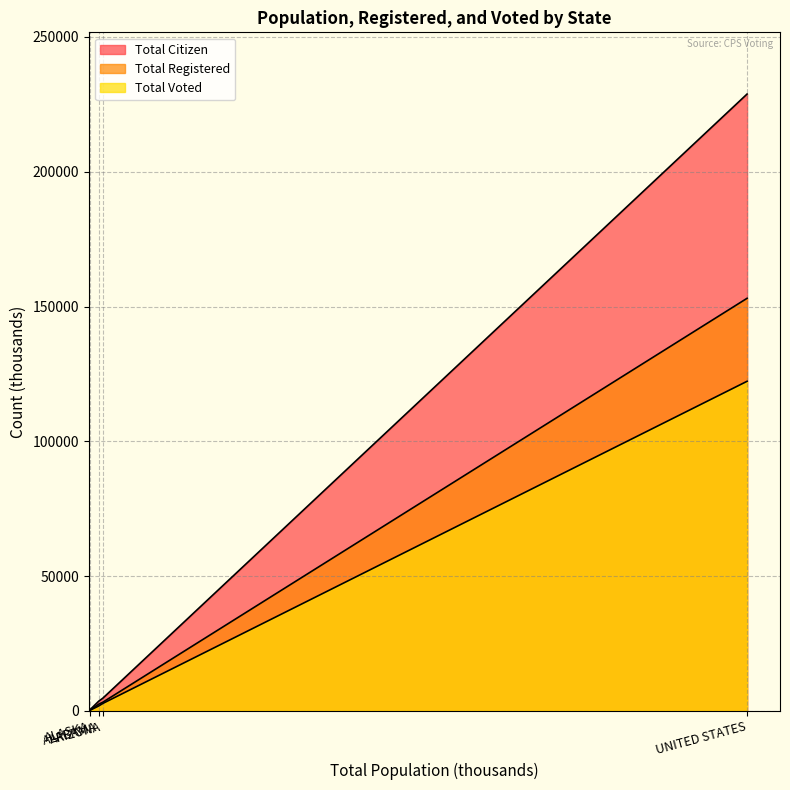

True or false: Total Voted has more than 1 points higher than both neighbors.

False